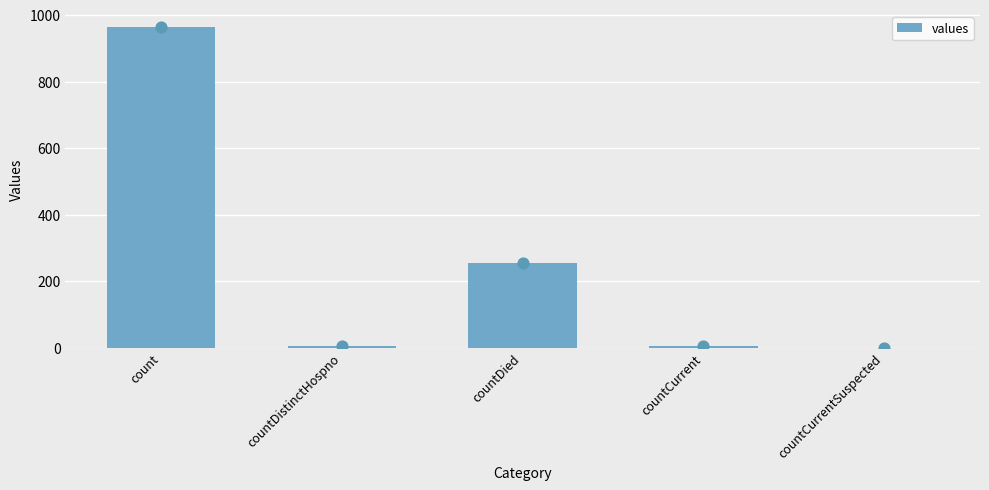

What is the change in value from count to countDied?

-708